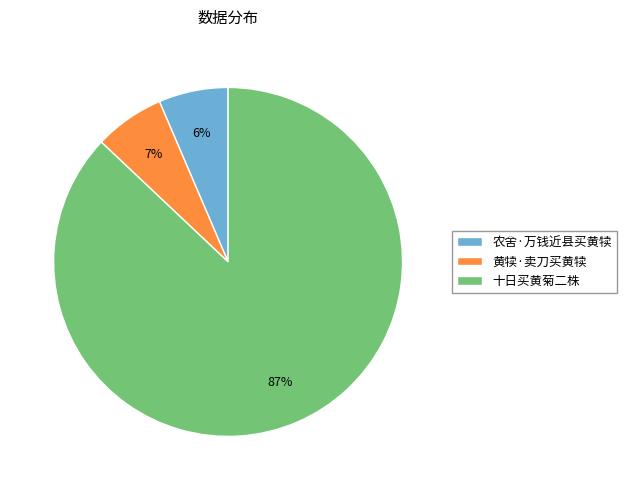

To the nearest percent, what is the difference between the 农舍·万钱近县买黄犊 and 十日买黄菊二株 slice percentages?

81%